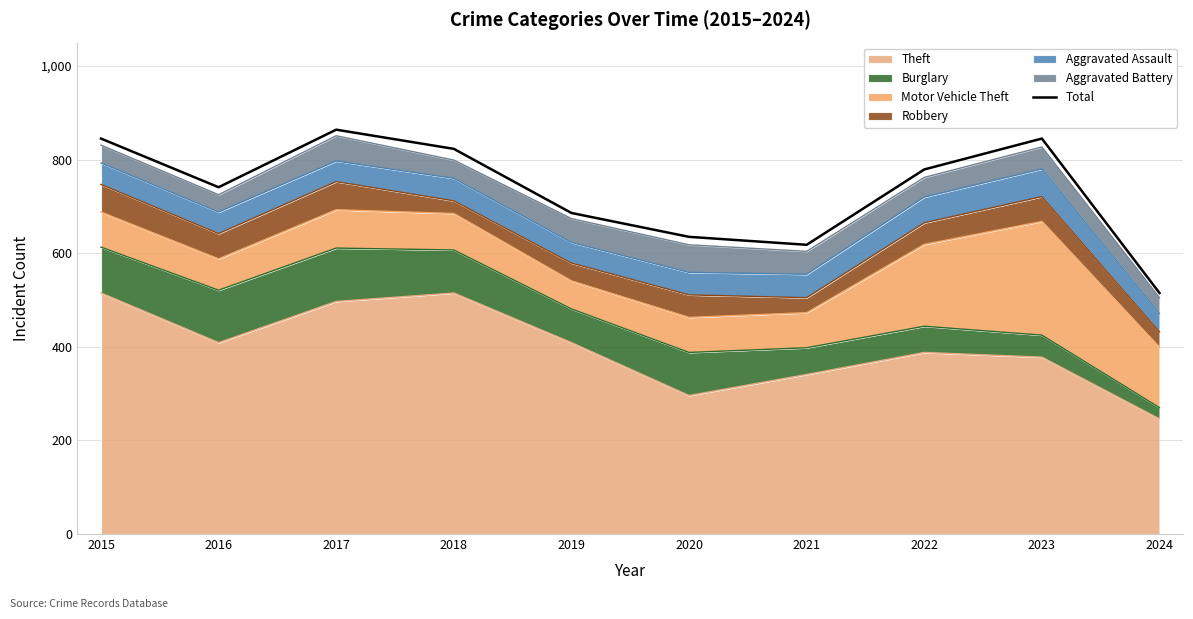

What is the difference between the maximum and minimum values?

349